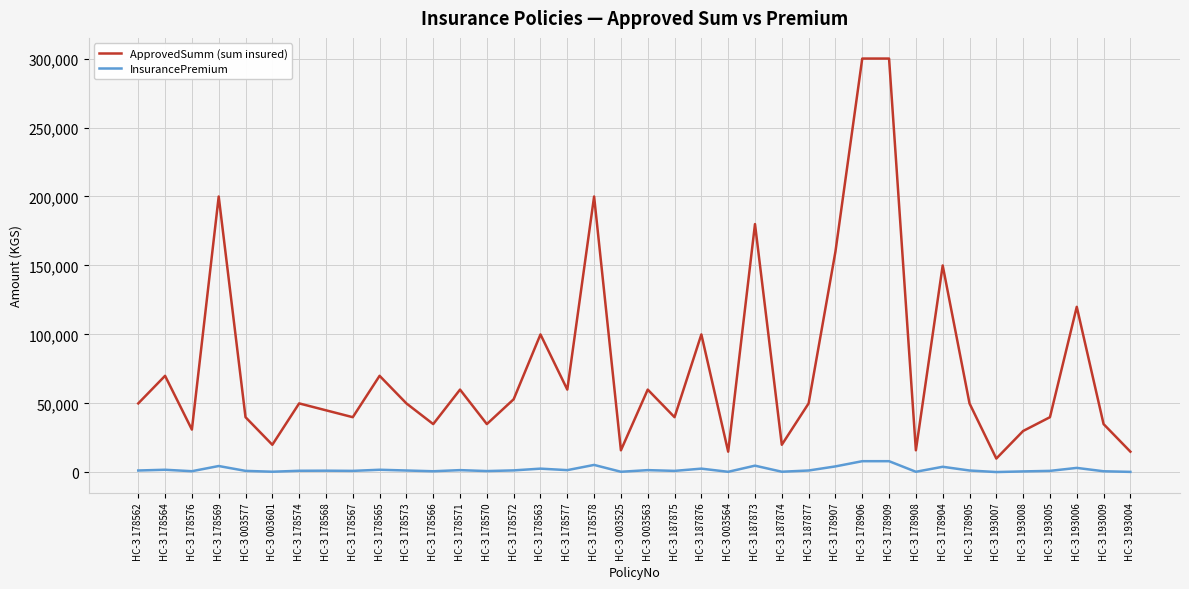

What position from the left is НС-З 187875?

21